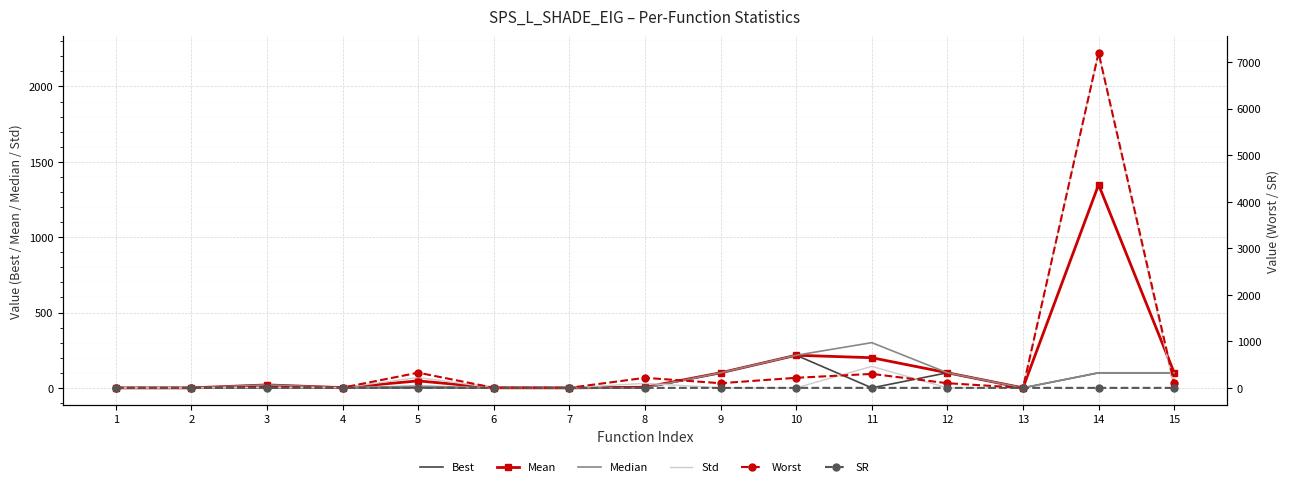

At which category does the chart reach its peak across all series?

14